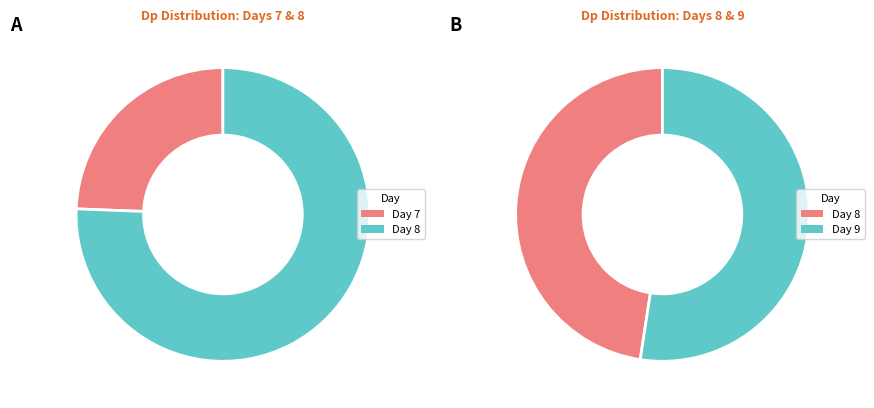

Combined, do 9 and 7 account for over 50%?

No